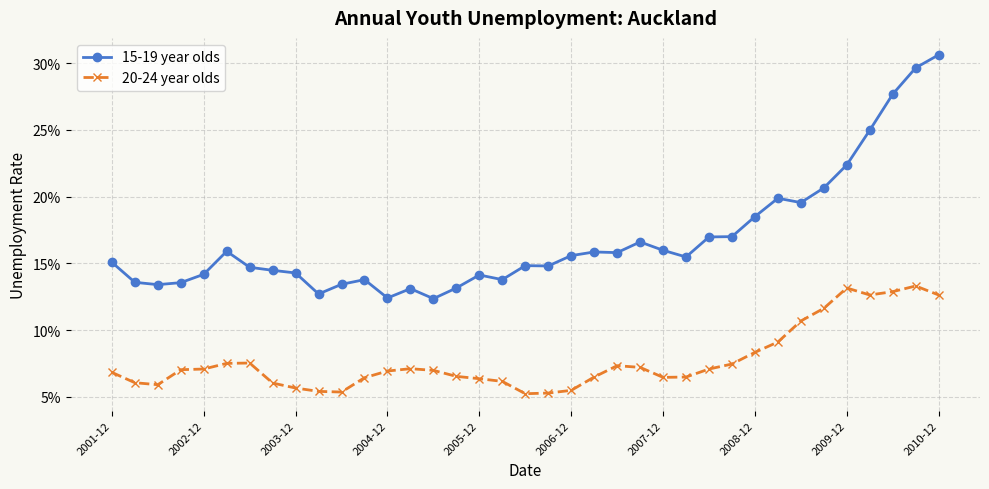

Which series has the widest spread of values?

15-19 year olds